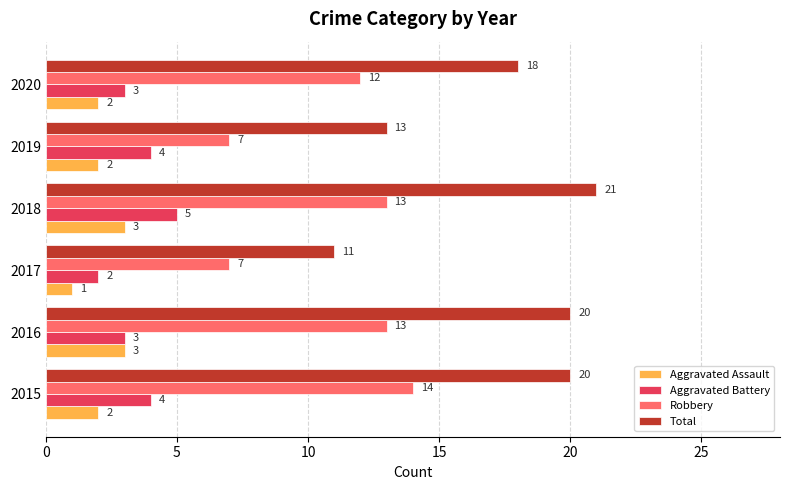

Which category has the lowest value in the Aggravated Battery series?

2017